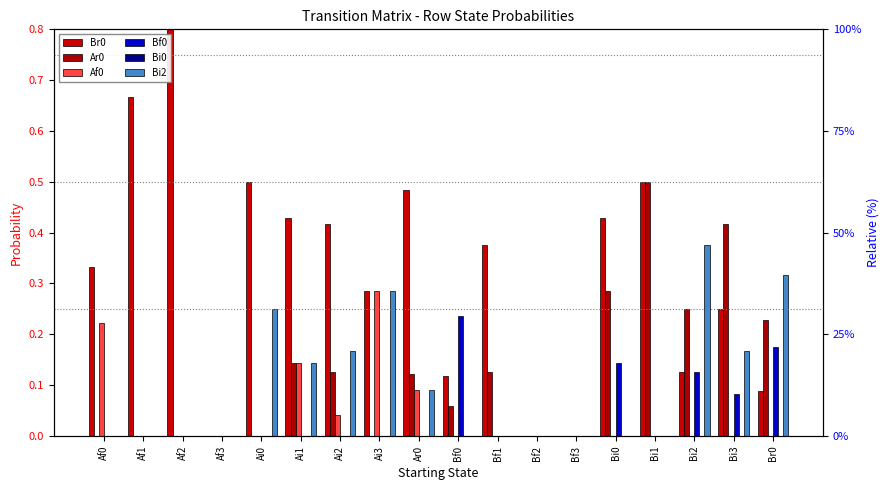

List the labels in order of Ar0 value, largest first.

Bi1, Bi3, Bi0, Bi2, Br0, Ai1, Ai2, Bf1, Ar0, Bf0, Af0, Af1, Af2, Af3, Ai0, Ai3, Bf2, Bf3